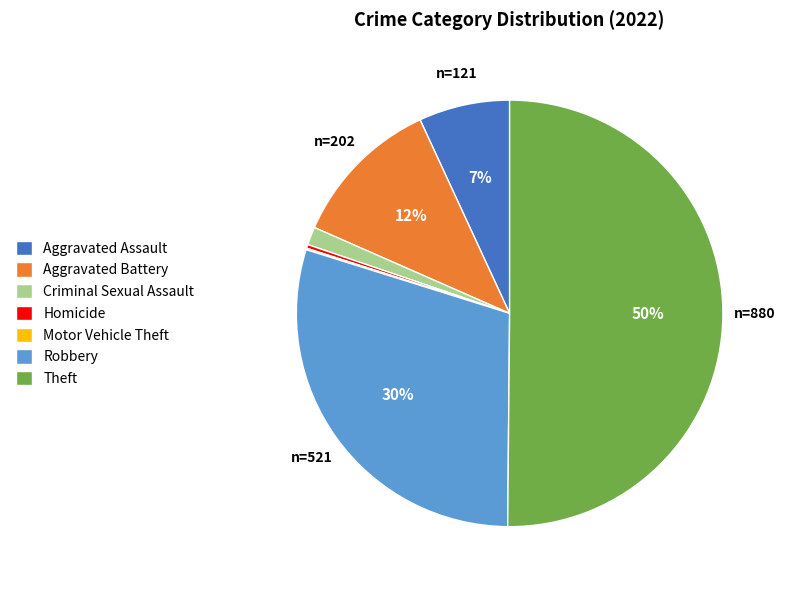

Is it true that Aggravated Assault is 2% of the pie?

False